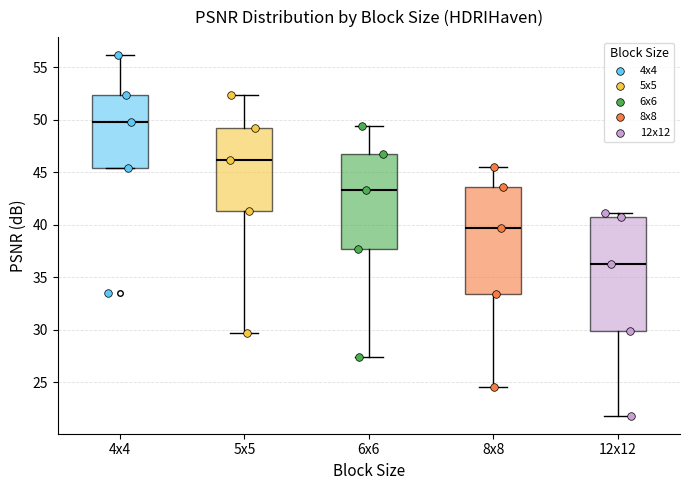

Reading left to right, transcribe this box plot: for each box, give where its median line is, the range the box spans, and where its two whiskers end, as read against the y-axis. The values are not printed on the chart, so give them approximately, as read against the axis.

4x4: median 50.0, box 45.5 to 52.5, whiskers 45.5 to 56.0
5x5: median 46.0, box 41.5 to 49.0, whiskers 29.5 to 52.5
6x6: median 43.5, box 37.5 to 47.0, whiskers 27.5 to 49.5
8x8: median 39.5, box 33.5 to 43.5, whiskers 24.5 to 45.5
12x12: median 36.0, box 30.0 to 41.0, whiskers 22.0 to 41.0 (just above the box's upper edge)